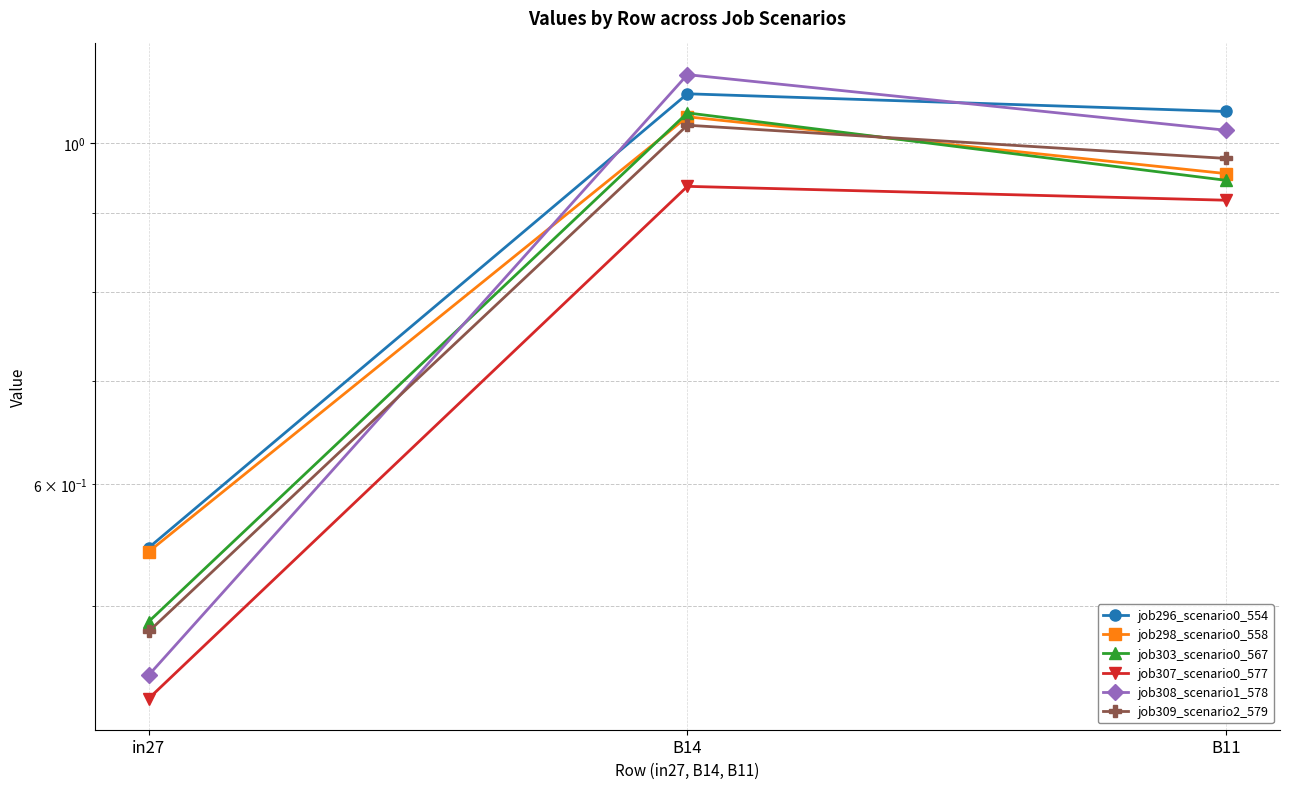

Which series changed the most between in27 and B14?

job308_scenario1_578